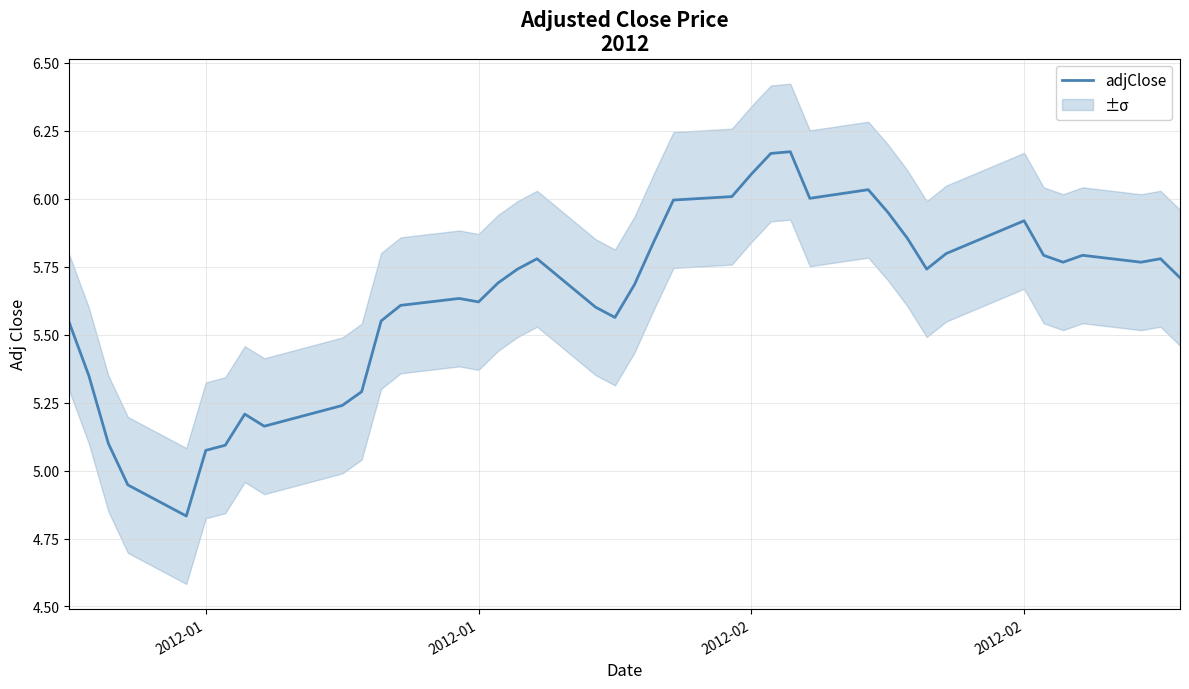

How many lines are shown in the chart?

1